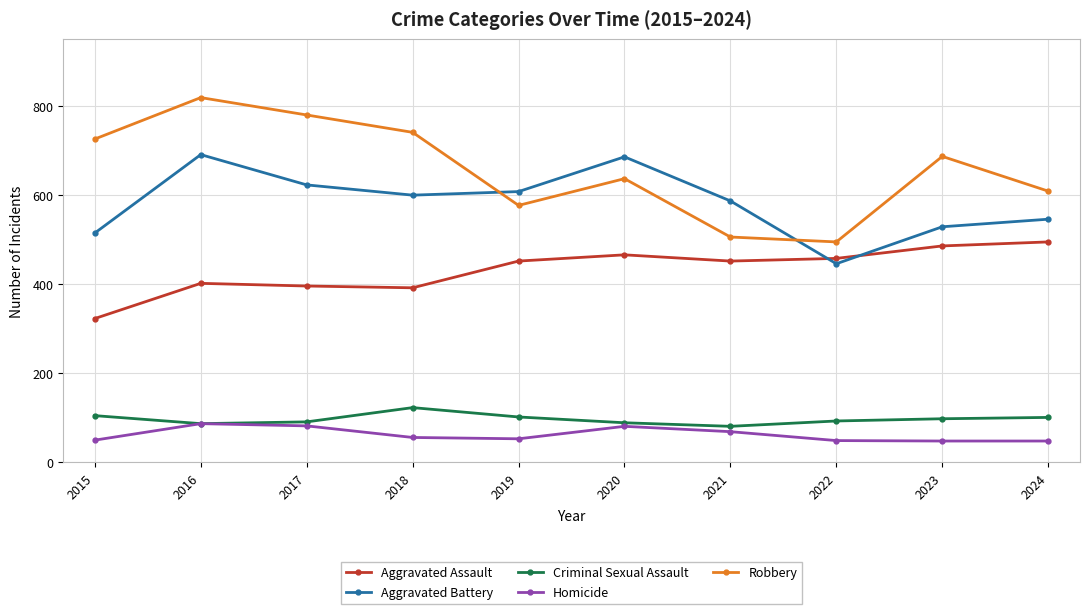

True or false: Aggravated Battery has more than 0 points higher than both neighbors.

True